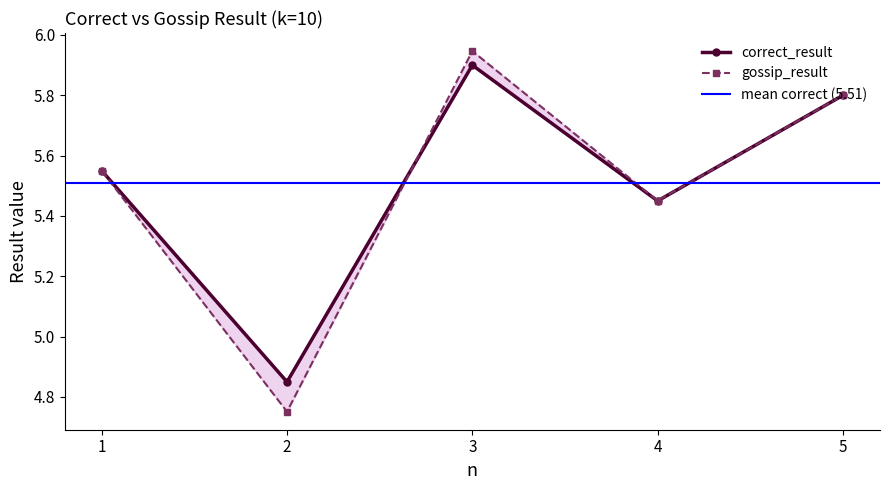

How many intersections are there between correct_result and gossip_result?

3